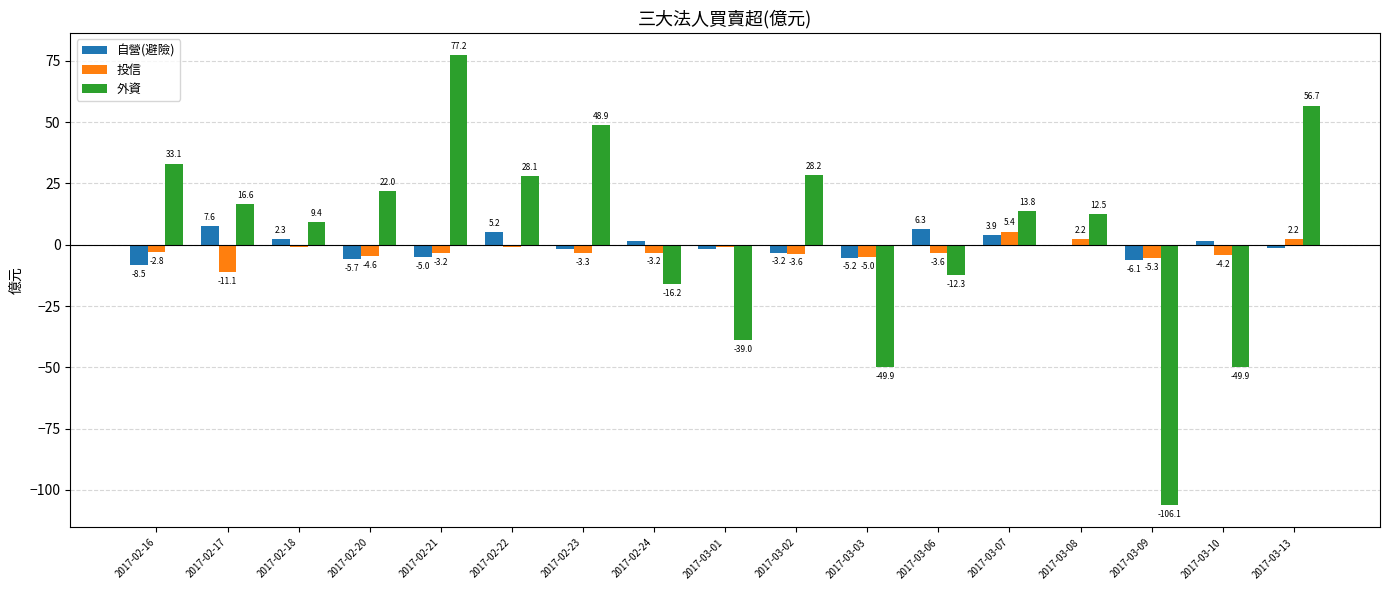

What is the sum of all 投信 values?

-43.0